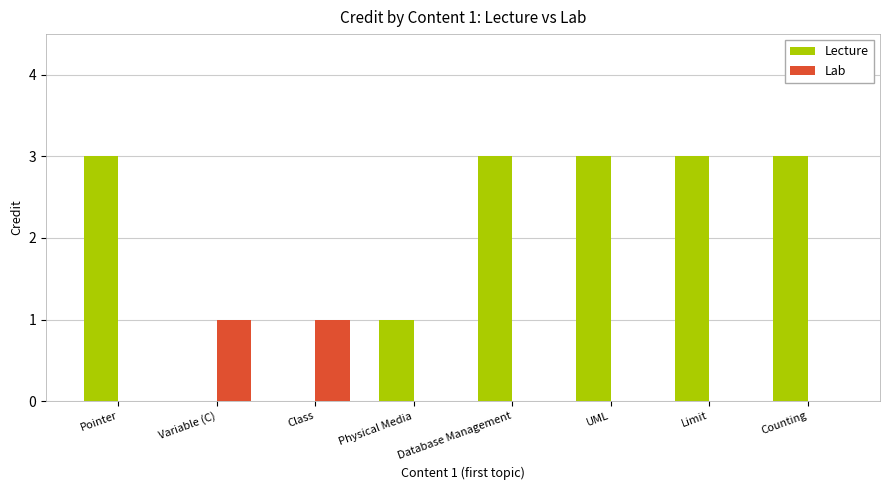

How many Lab values are between 0 and 1?

8